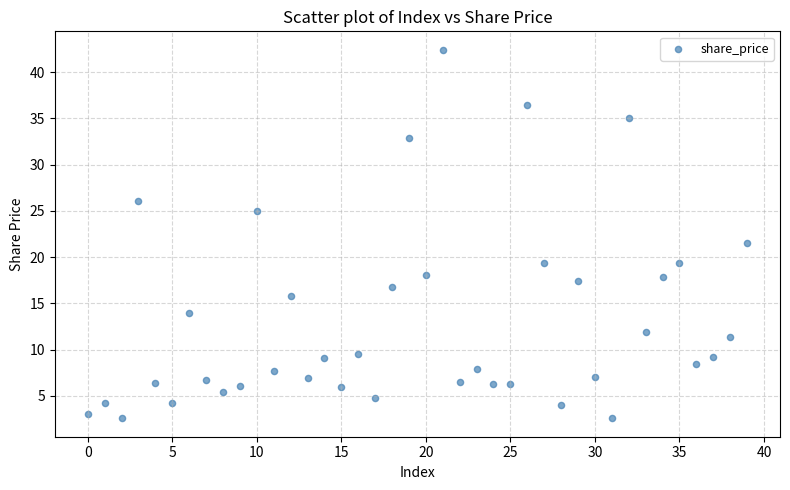

What Y value in the scatter plot is closest to 22?

21.5